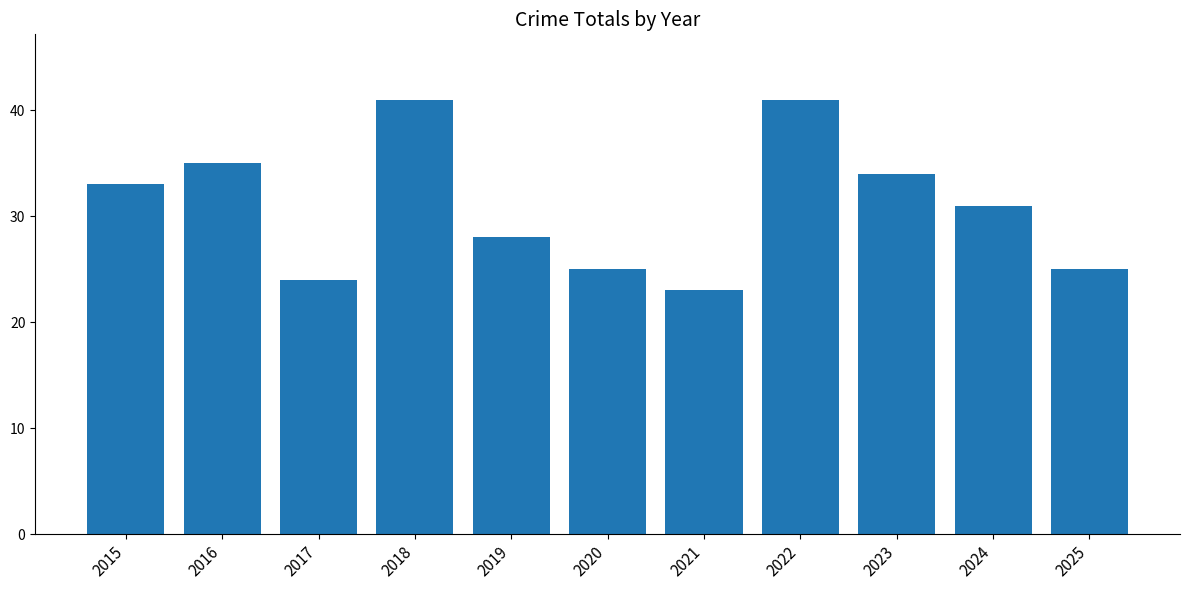

What is the ratio of the value at 2017 to the value at 2024?

0.8